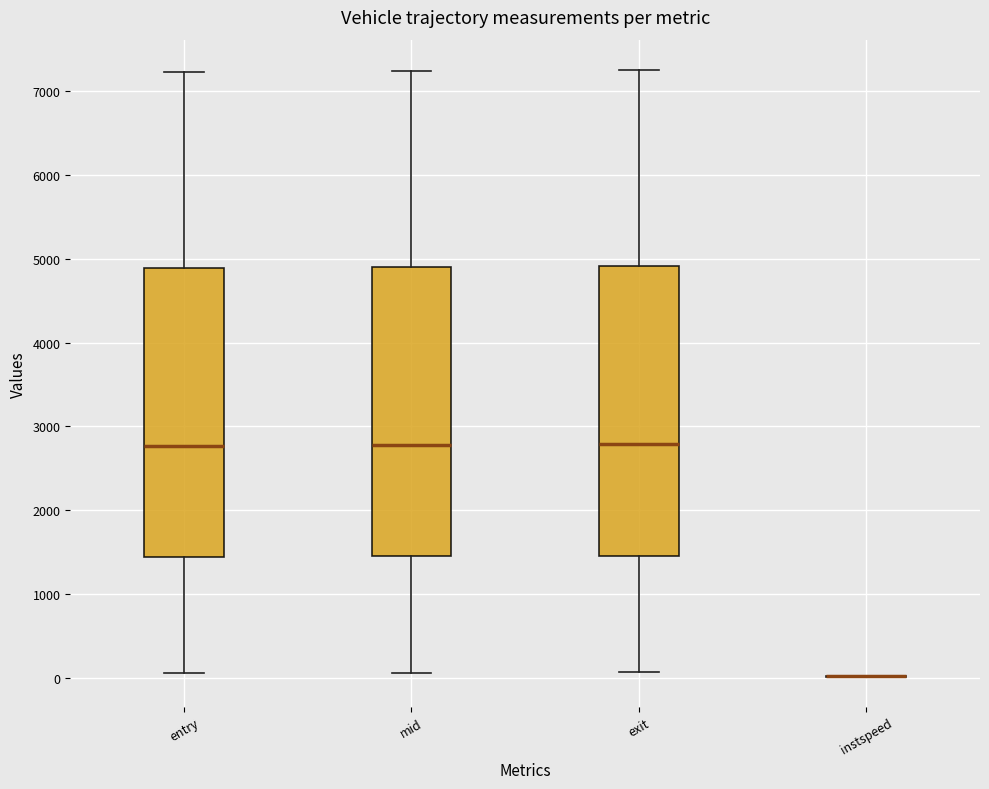

Where does the lower whisker of the box for mid end on the y-axis? The values are not printed on the chart, so give them approximately, as read against the axis.

100